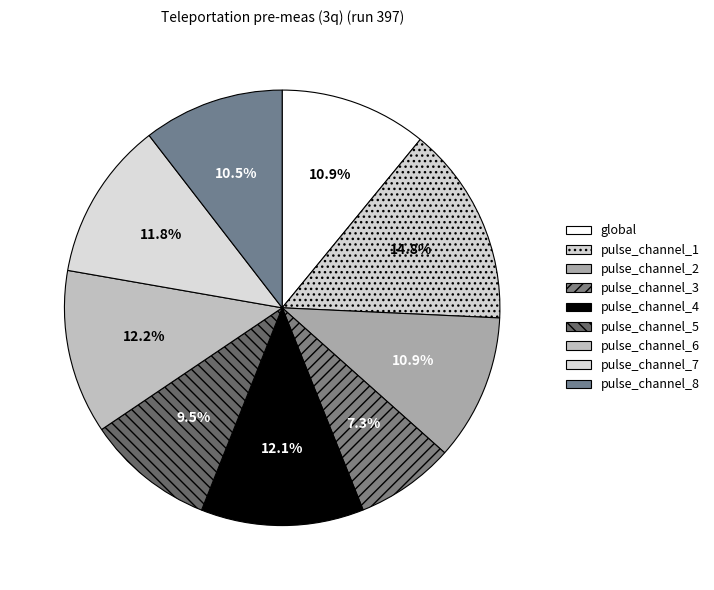

Which has a higher value, pulse_channel_8 or pulse_channel_4?

pulse_channel_4